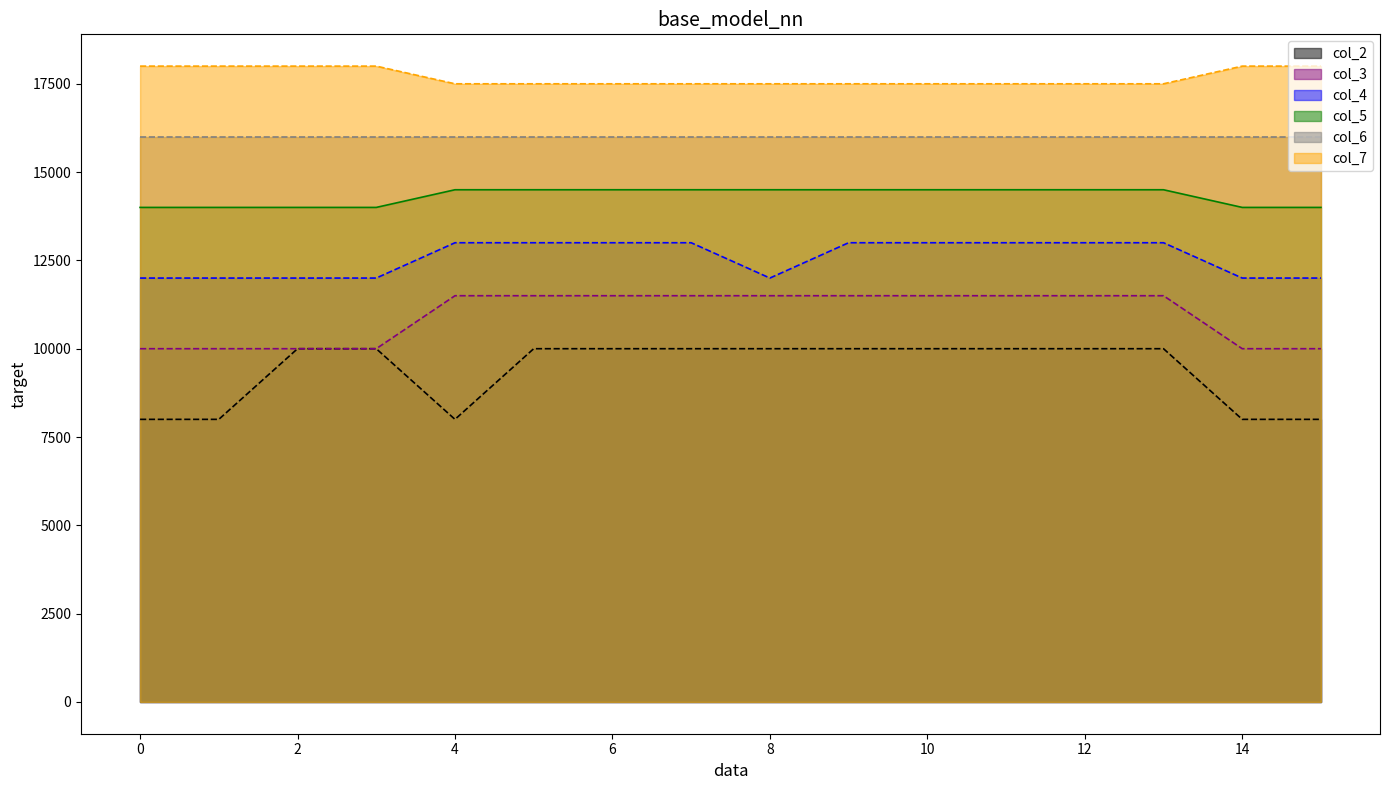

How many col_7_line values are between 17500 and 18000?

16